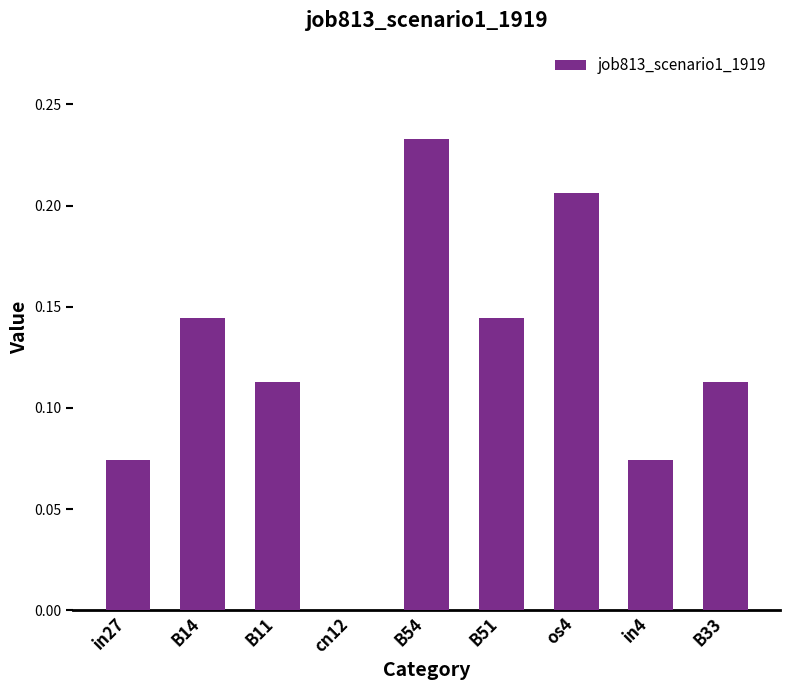

What is the sum of all values?

1.1